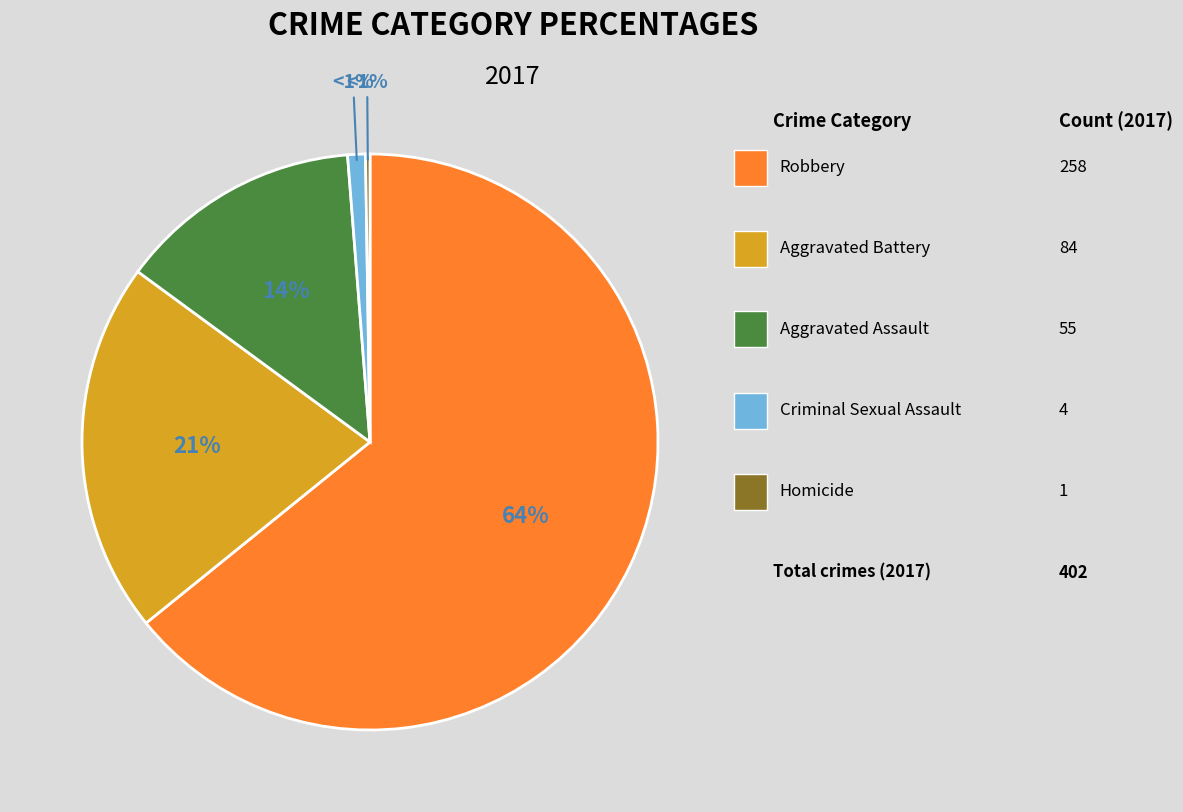

What percentage is the Robbery slice, to the nearest percent?

64%